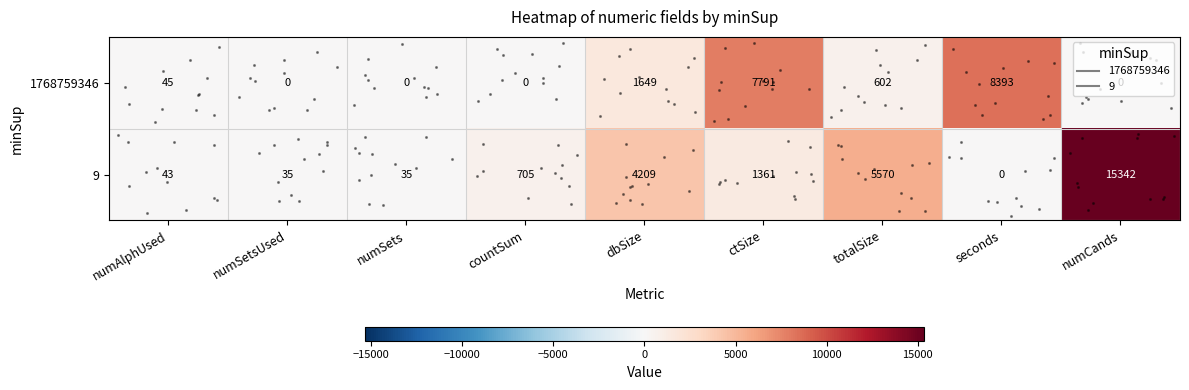

What is the difference between the maximum and minimum values in the 9 series?

15342